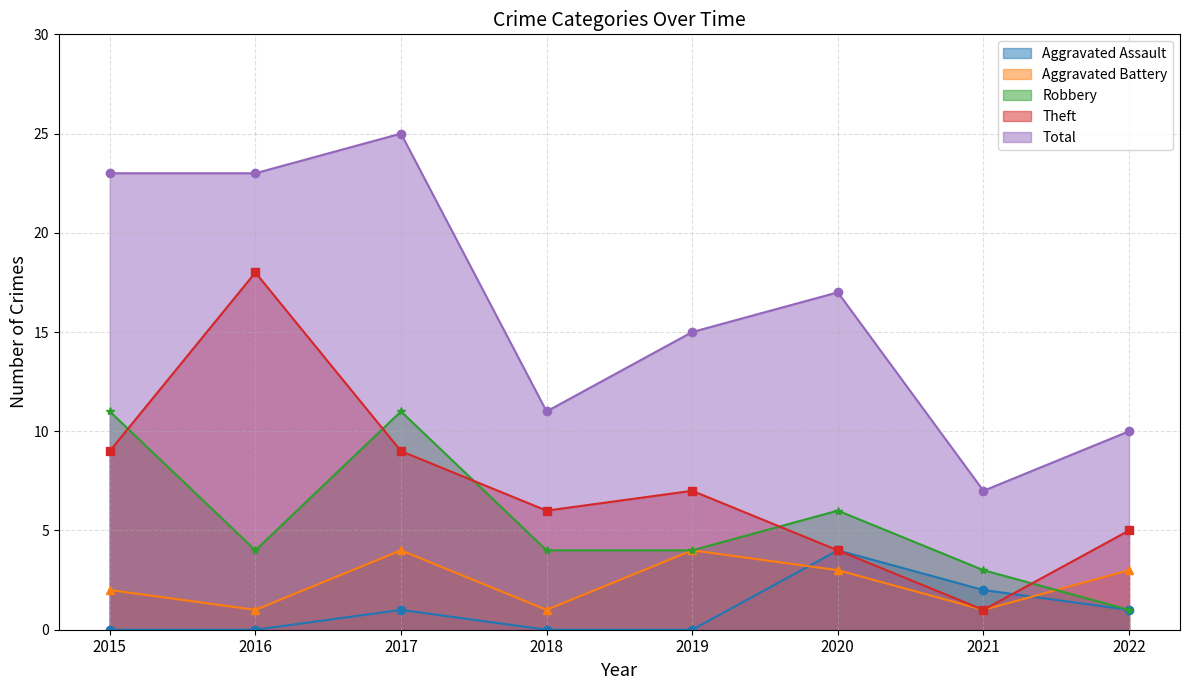

List the series in order of their peak value, lowest first.

Aggravated Assault, Aggravated Battery, Robbery, Theft, Total